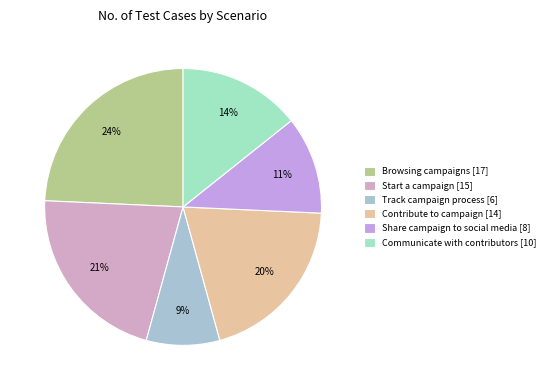

Count the number of slices in the pie.

6